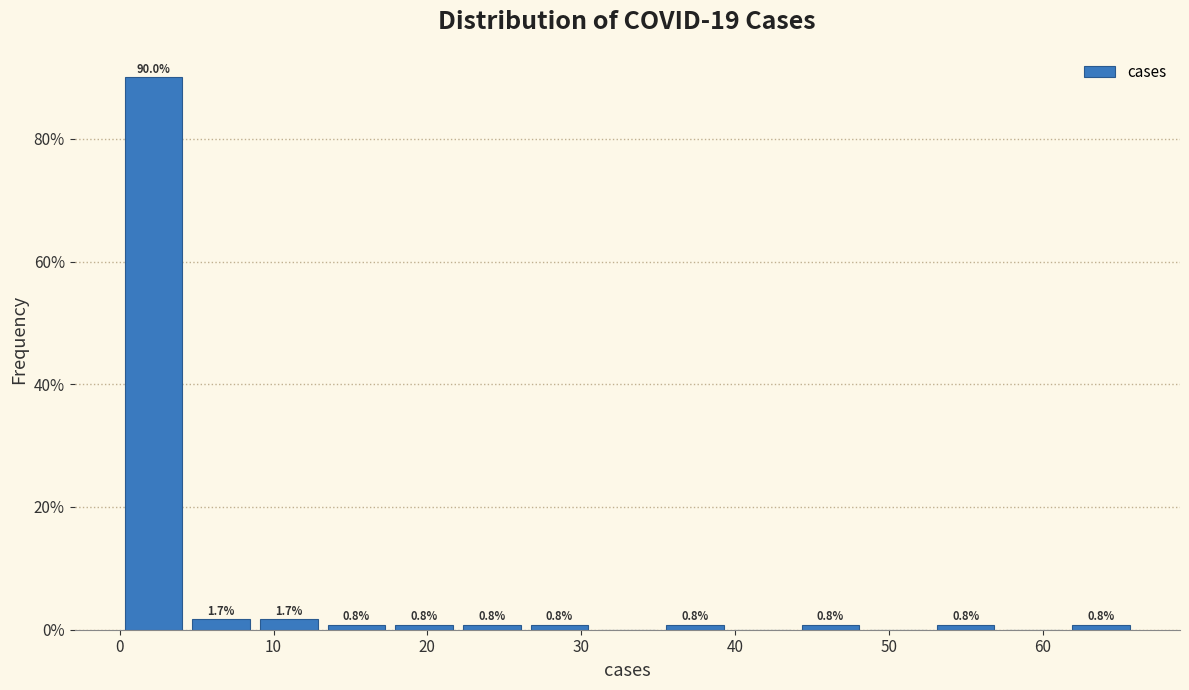

Over which range of the x-axis is the bar tallest?

0.0 to 4.4